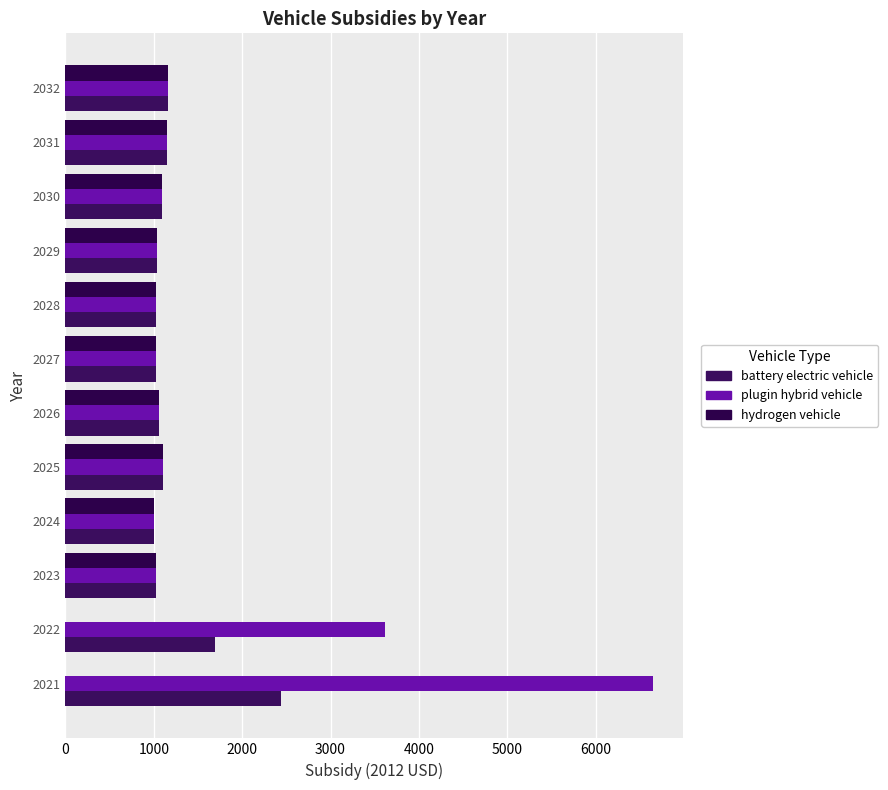

How many data points does each series have?

12